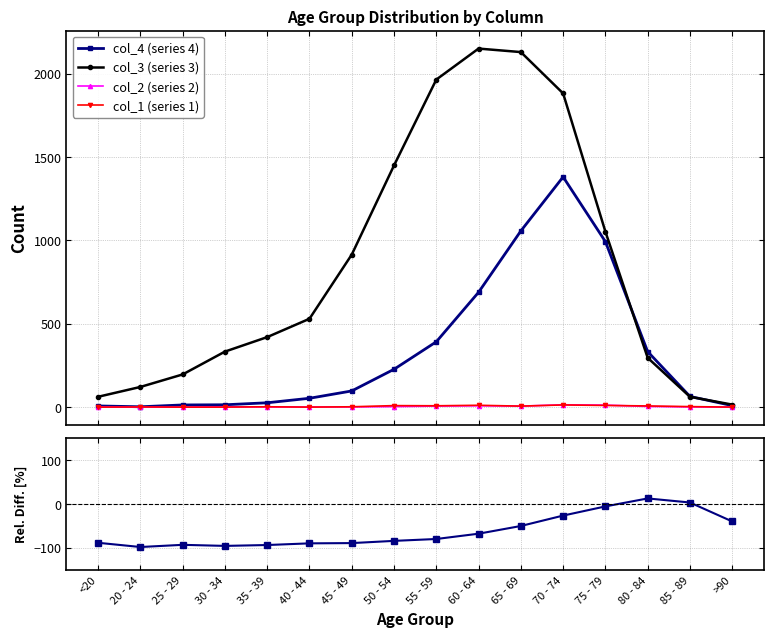

What is the difference between the second highest and minimum values in the Rel. Diff. col4 vs col3 series?

101.6